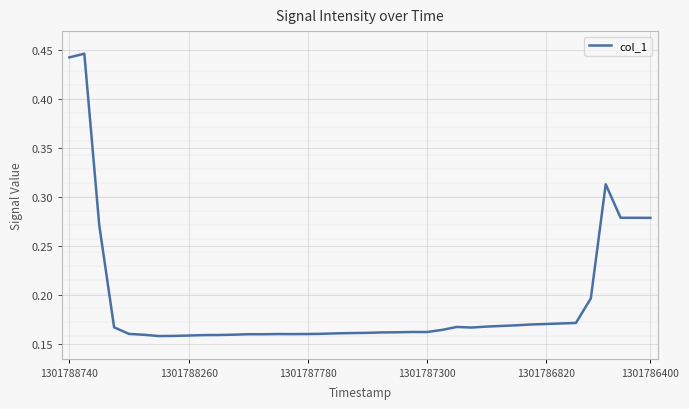

Where is the data nearest to the value 0?

6